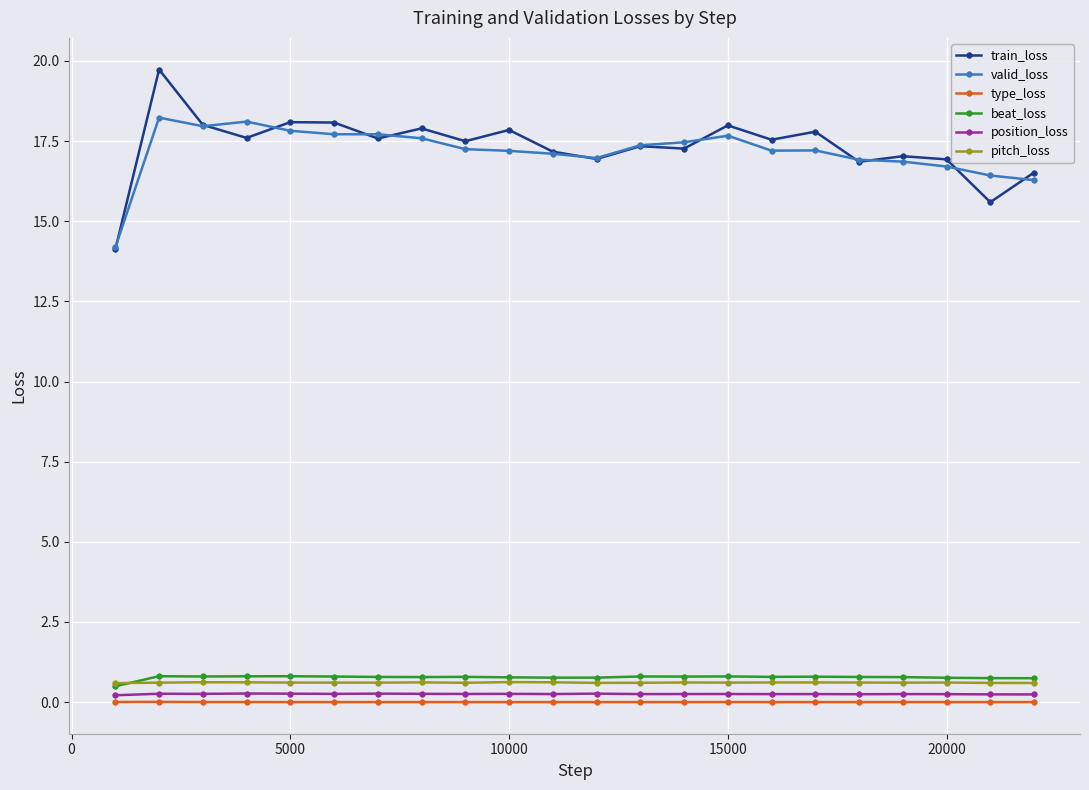

In position_loss, how many points are higher than both neighbors (excluding endpoints)?

8